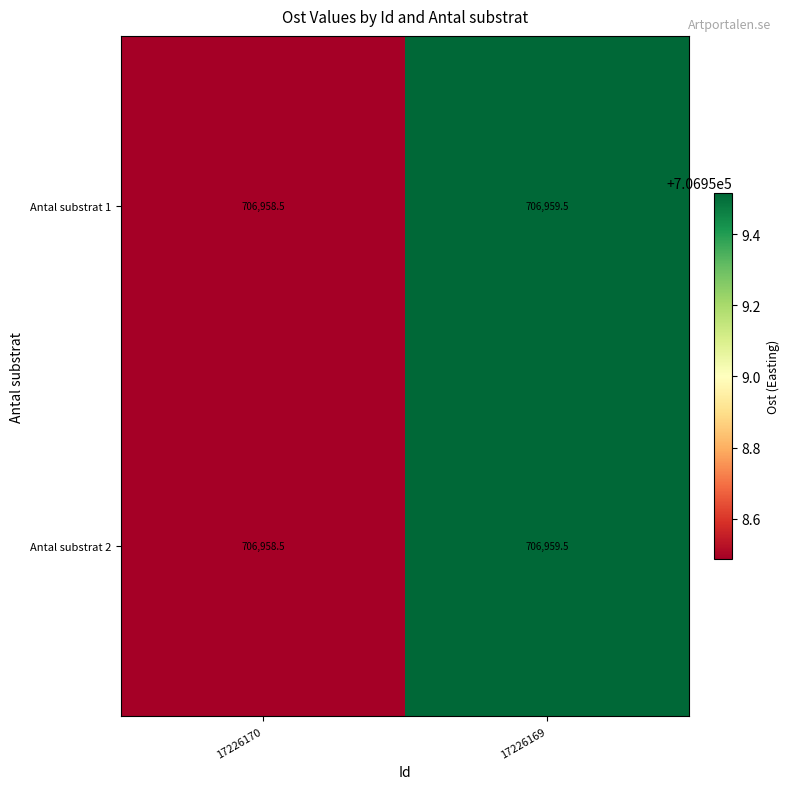

Read the Antal substrat 2 value at 17226169.

706959.5